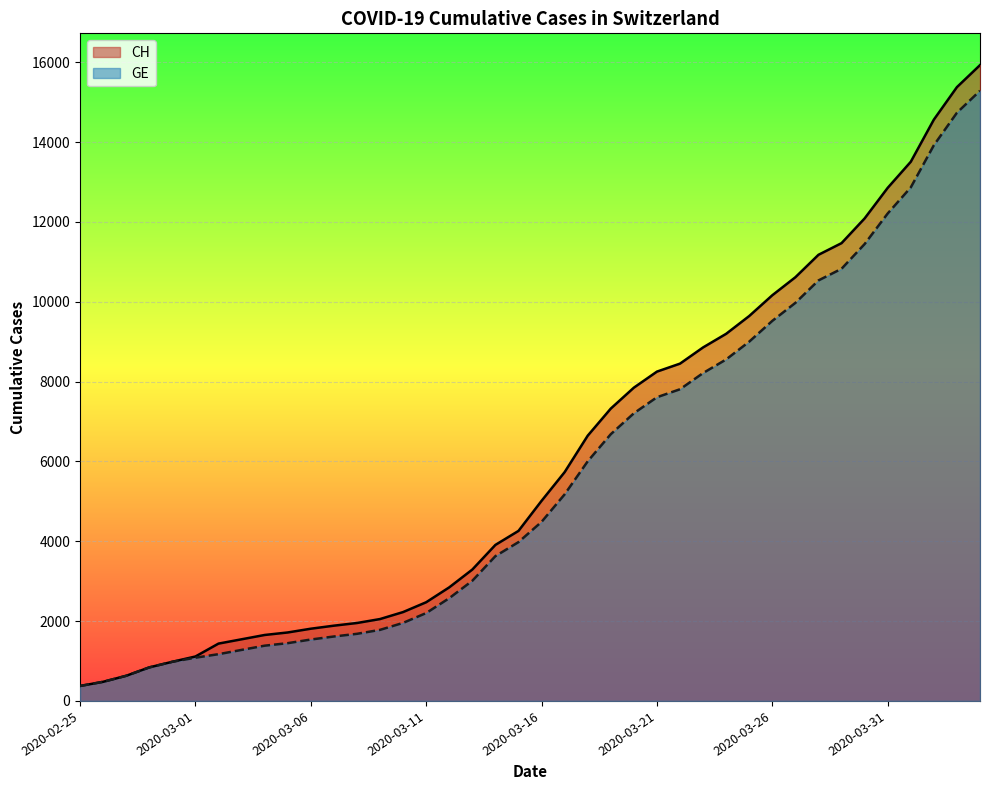

Which series has the largest range (max minus min)?

CH